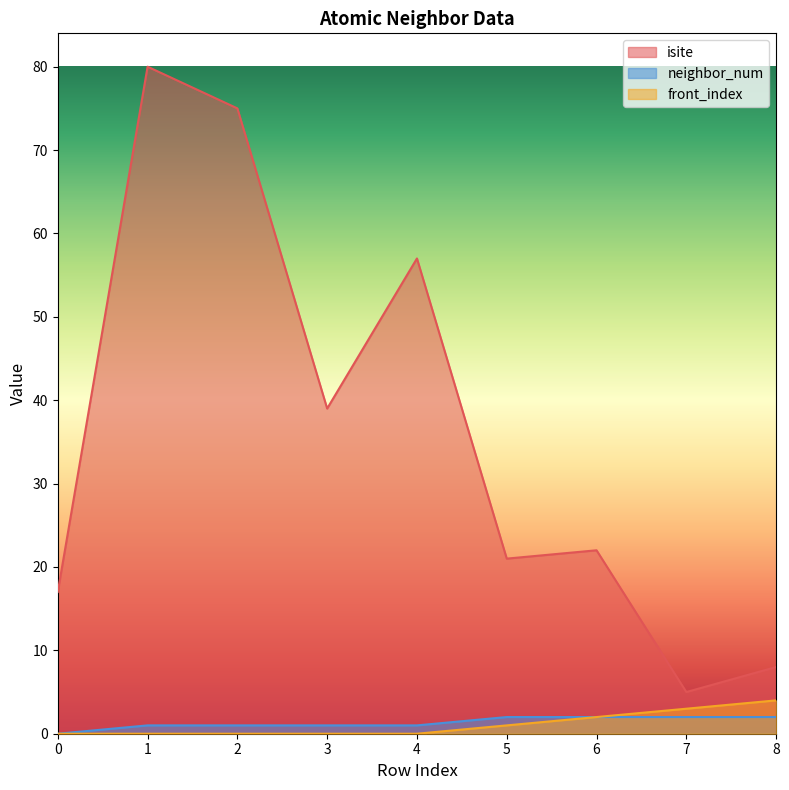

True or false: neighbor_num and front_index cross at least once.

False